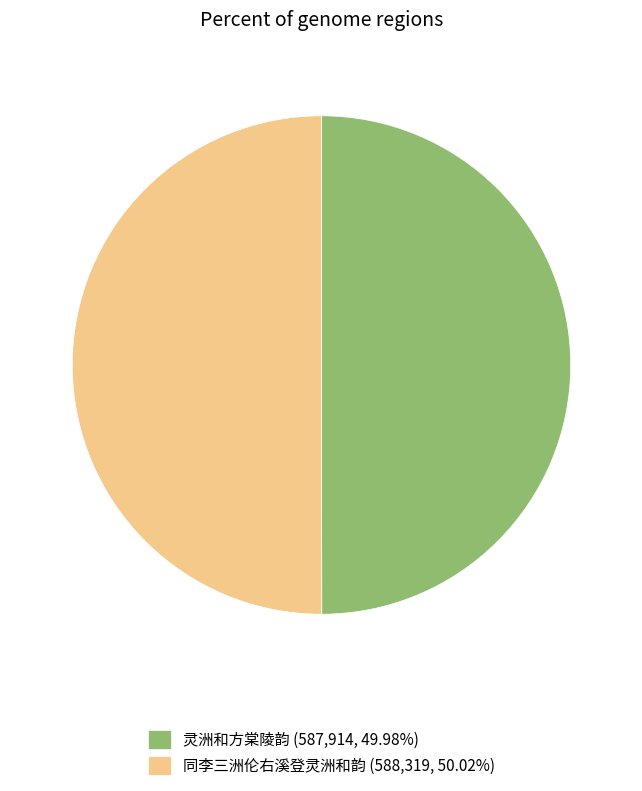

Approximately how many times larger is the value at 同李三洲伦右溪登灵洲和韵 (588,319, 50.02%) compared to 灵洲和方棠陵韵 (587,914, 49.98%)?

1.0